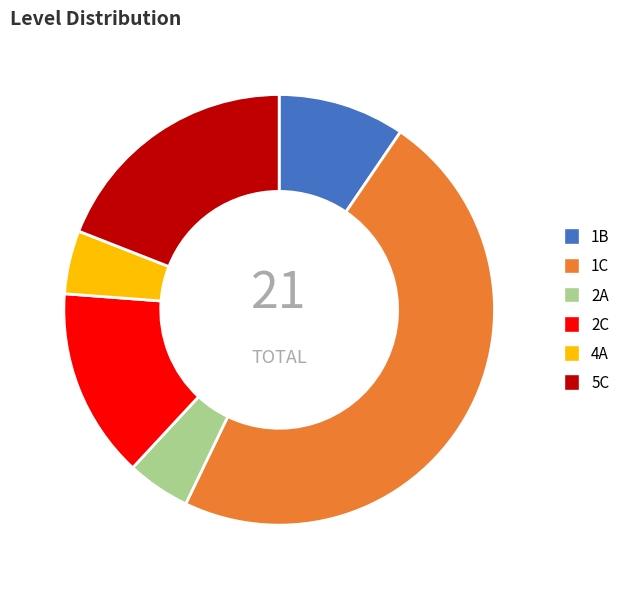

What is the largest slice in the pie chart?

1C